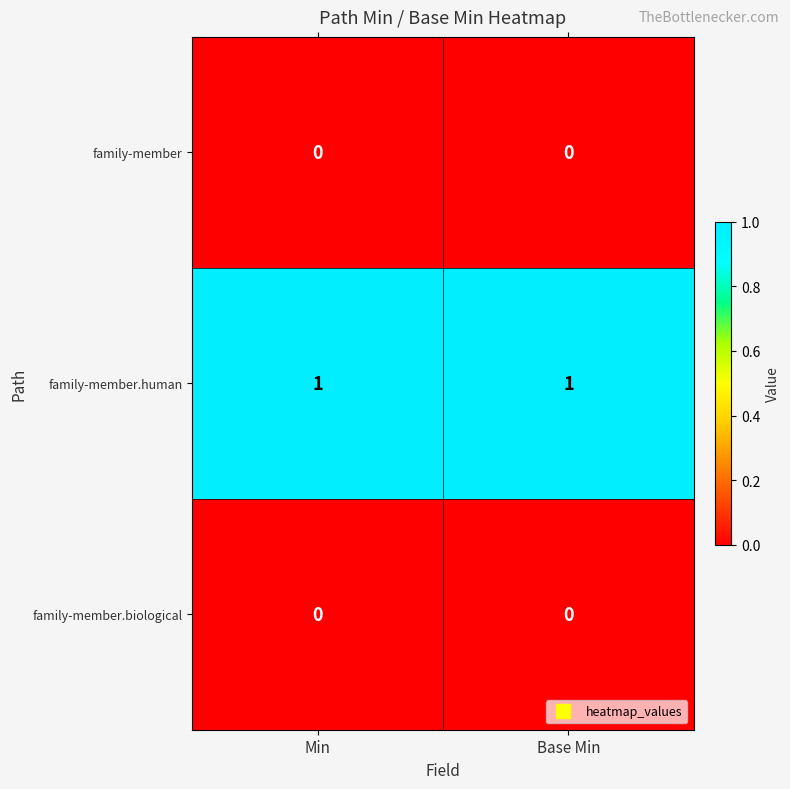

The family-member series shows 0 at Base Min. True or false?

True